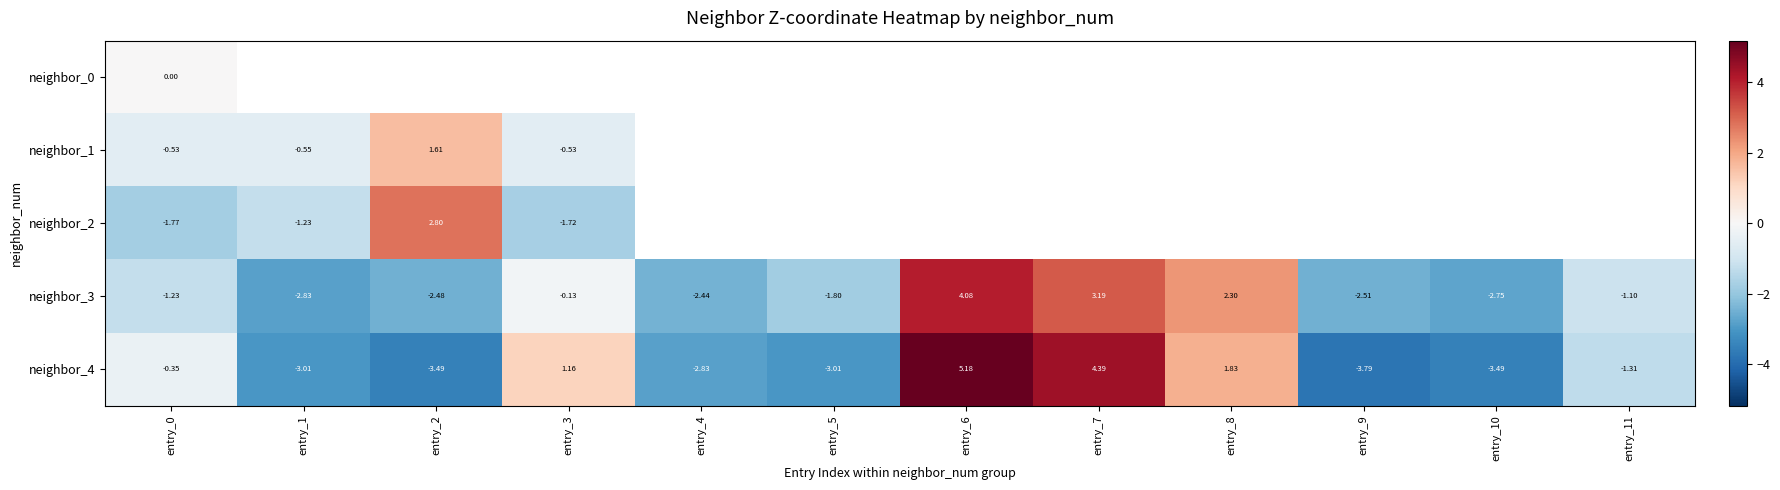

How many data points in neighbor_3 are above -1?

4